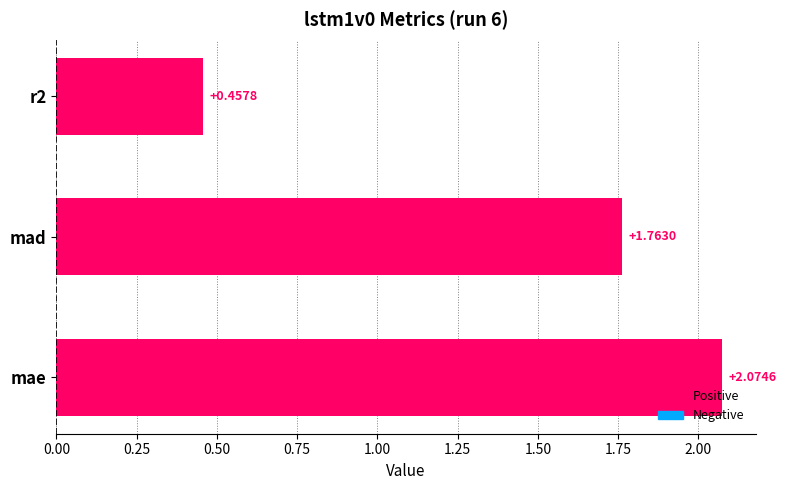

Which has a higher value, r2 or mae?

mae